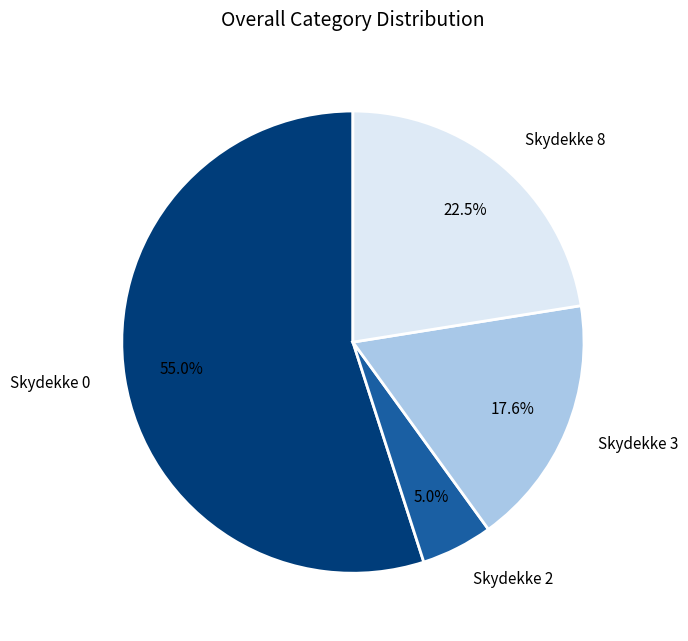

Which category has the smallest portion of the pie?

Skydekke 2